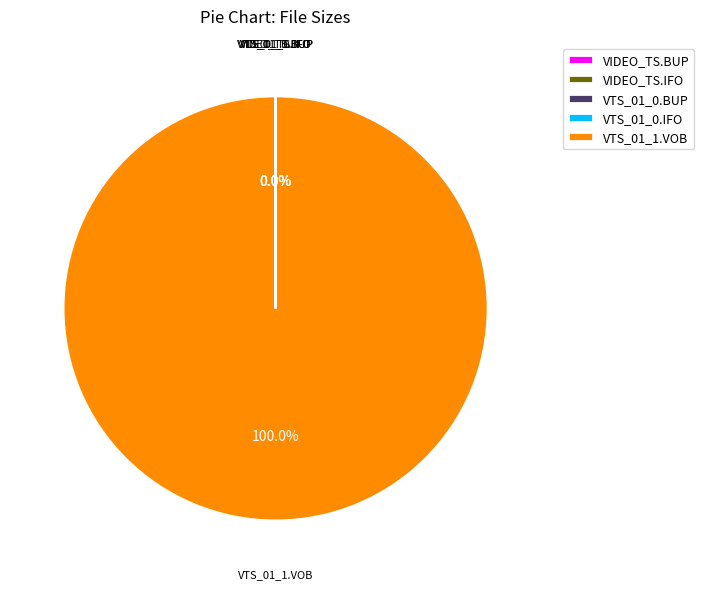

Which slice is the largest?

VTS_01_1.VOB